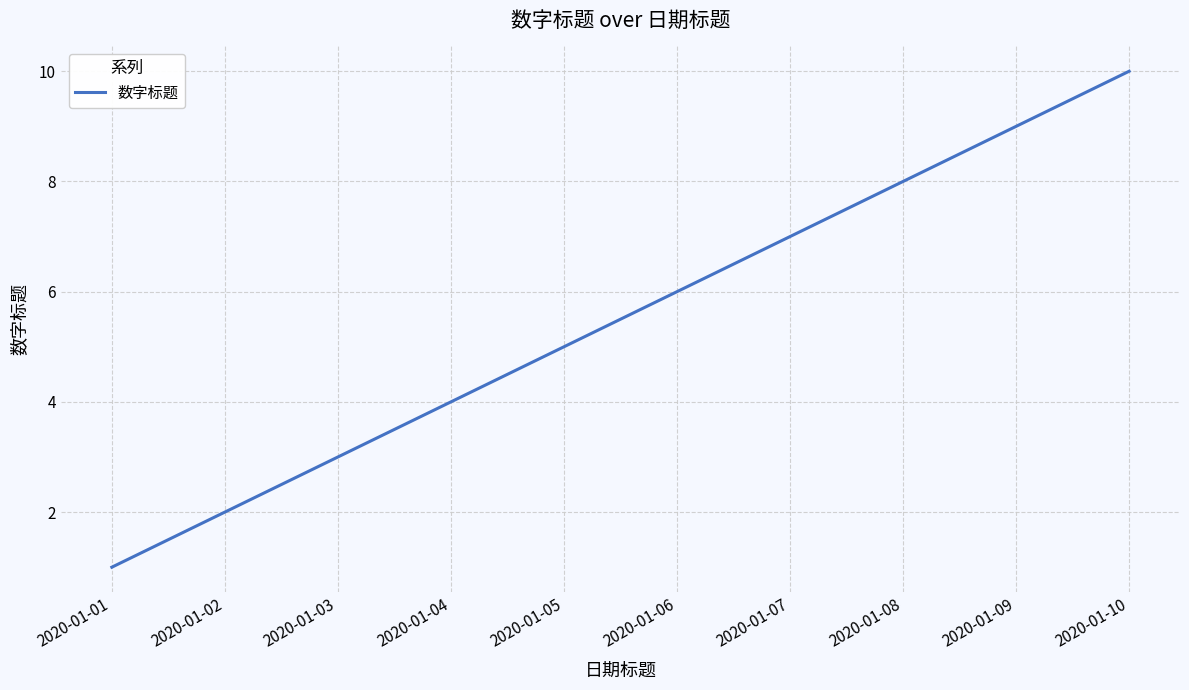

How many lines are shown in the chart?

1